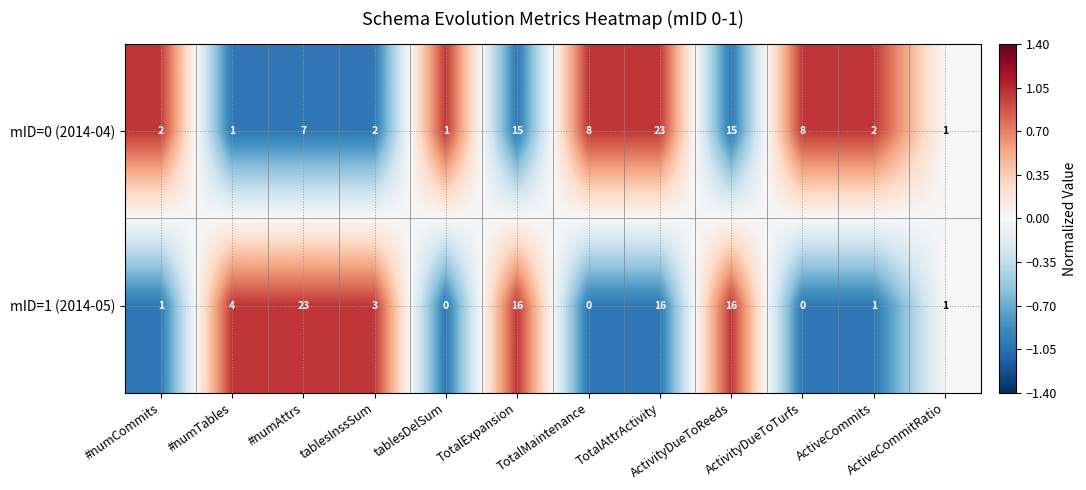

Which series has the largest total across all categories?

mID=0 (2014-04)